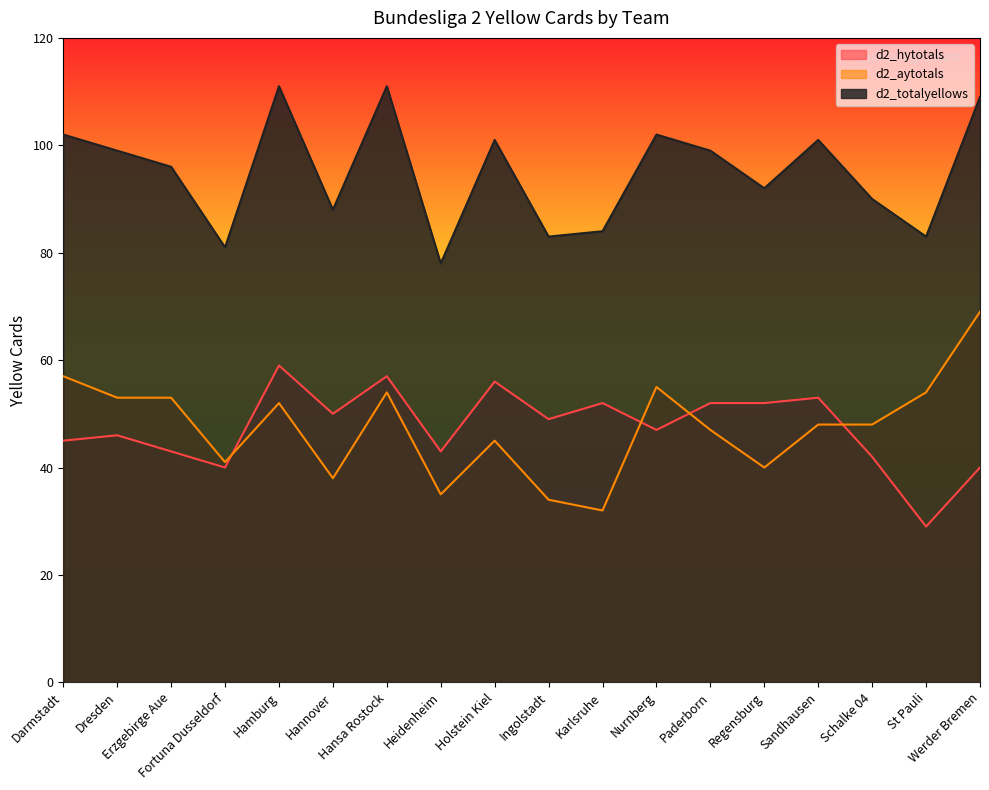

Between Hansa Rostock and Holstein Kiel, which is larger?

Hansa Rostock